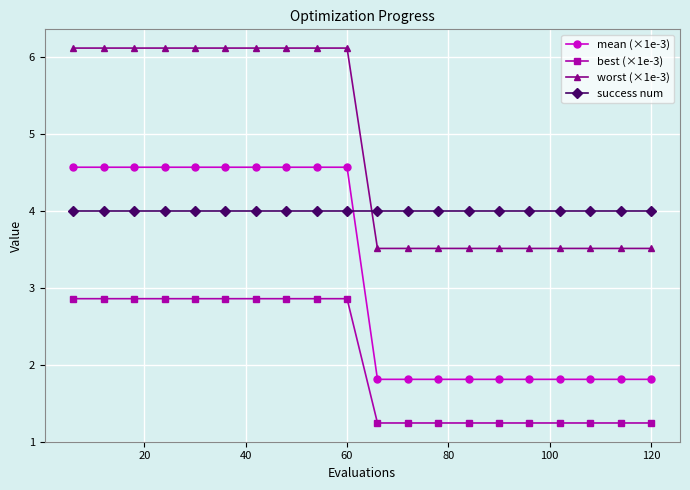

Is this an area chart (filled region under the line)?

No